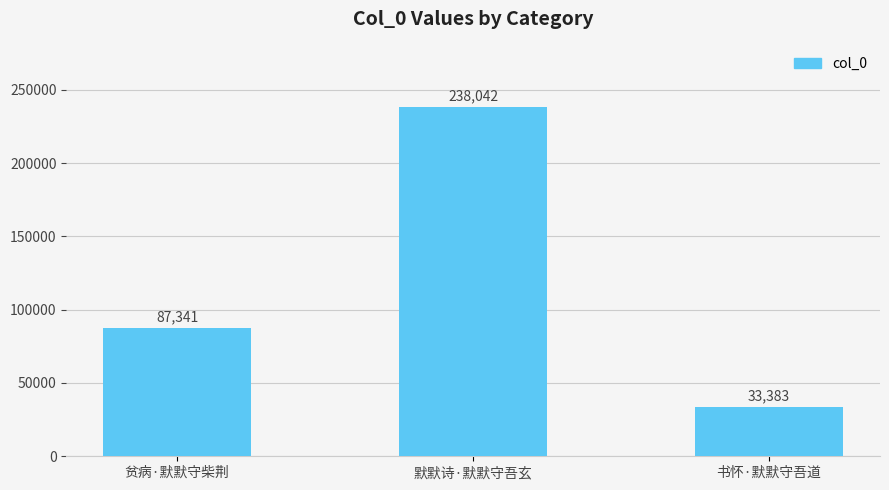

Which category has the lowest value across all series?

书怀·默默守吾道